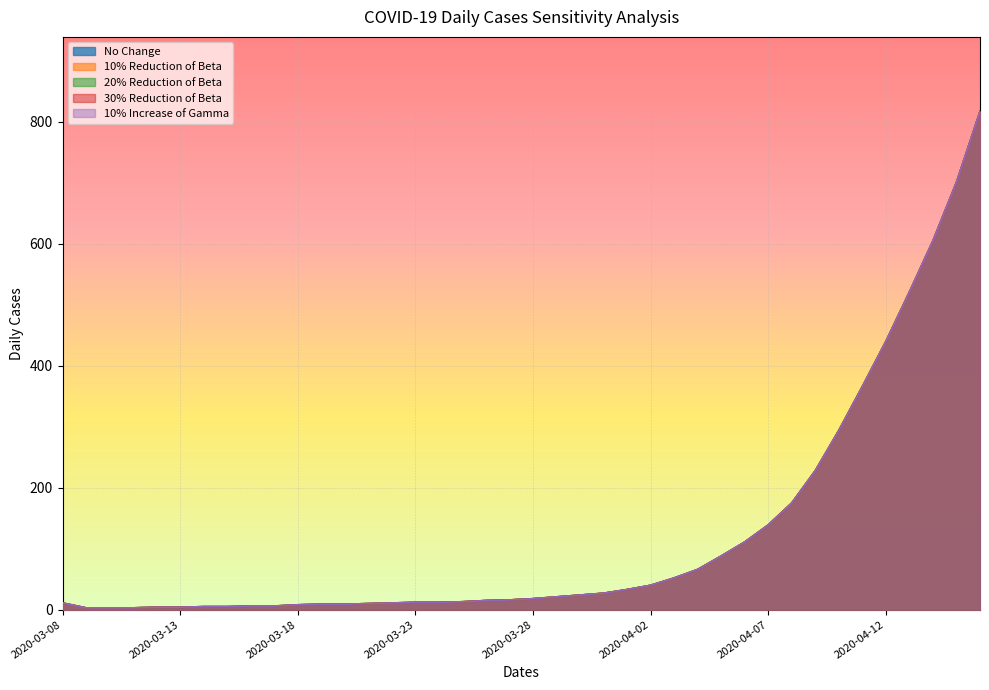

Rank the series at 2020-04-15 from lowest to highest value.

No Change, 10% Reduction of Beta, 20% Reduction of Beta, 30% Reduction of Beta, 10% Increase of Gamma